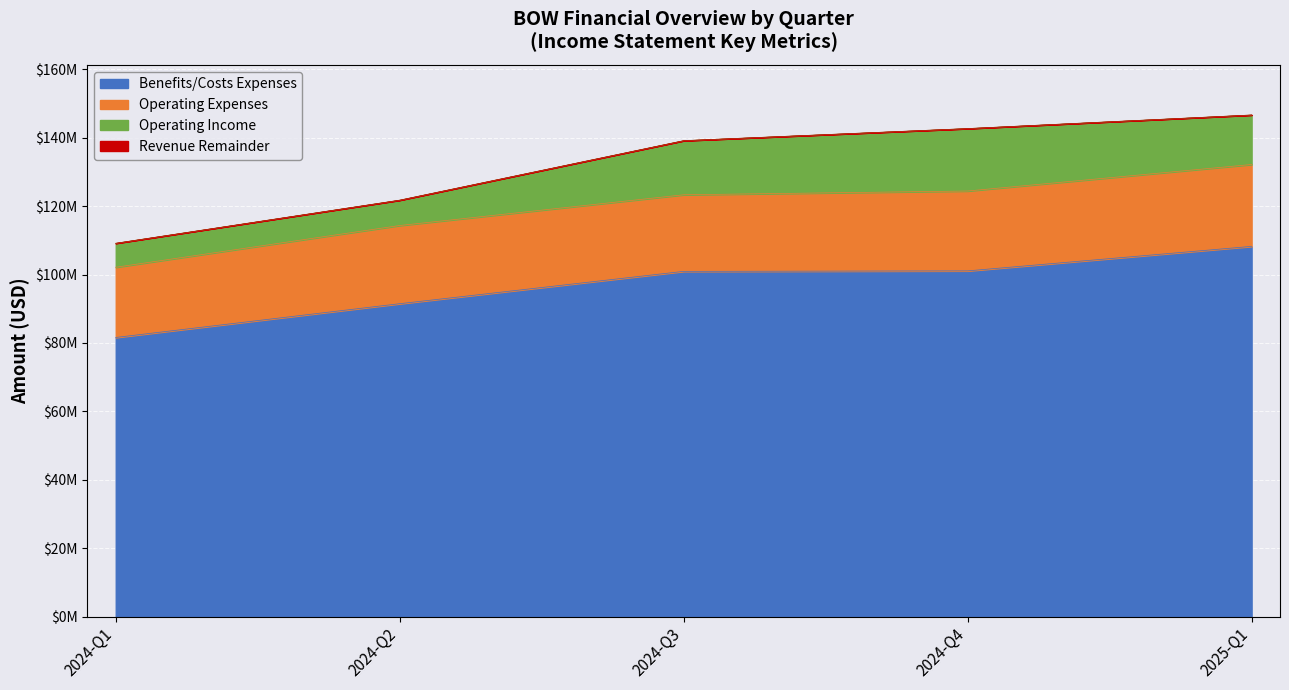

What is the sum of all Costs and Expenses values?

596422000